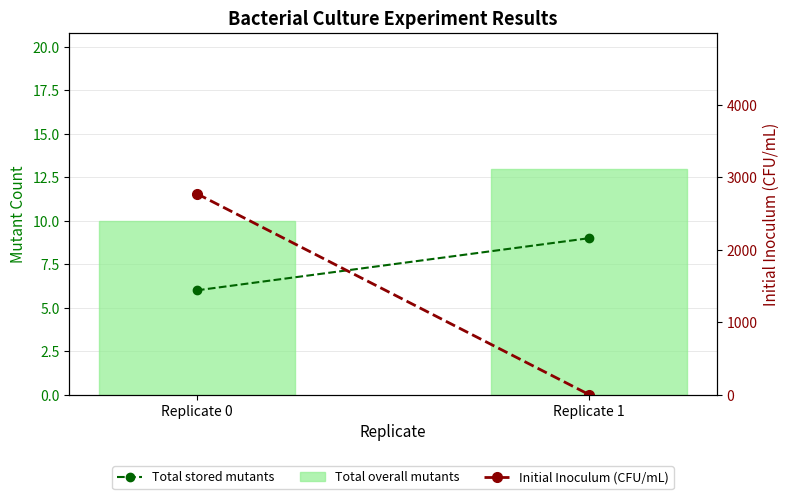

How many groups of bars are there?

2